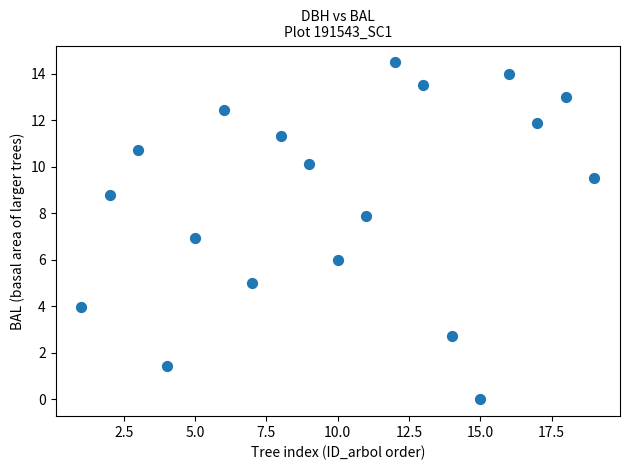

What is the range of Y values (max minus min)?

14.5